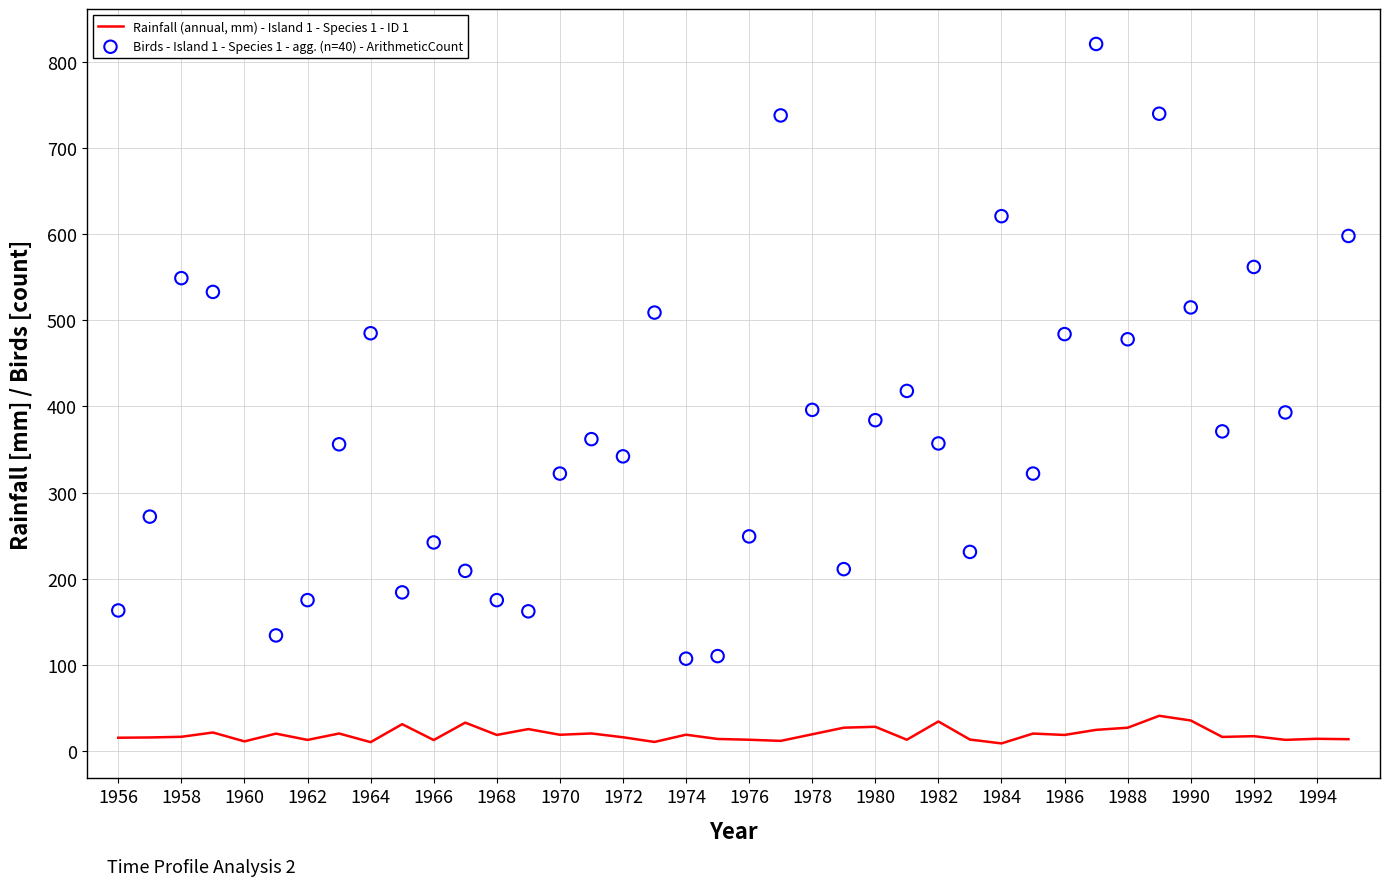

What is the change in value from 1961 to 1978?

-0.8